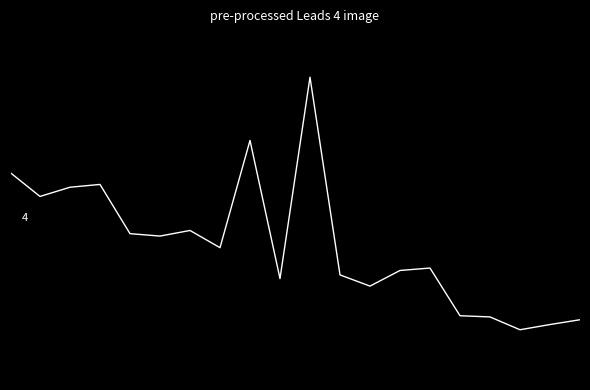

At which category does the data reach its first local valley?

1